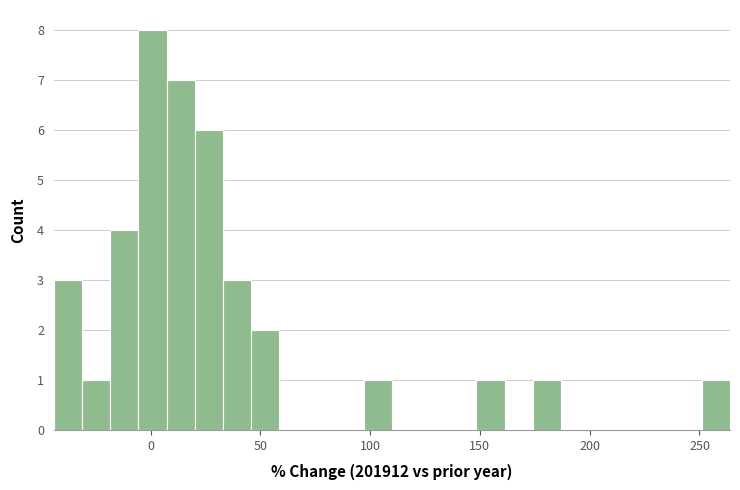

Around what value on the x-axis is the tallest bar? Give the approximate position of its centre, as read against the axis.

0